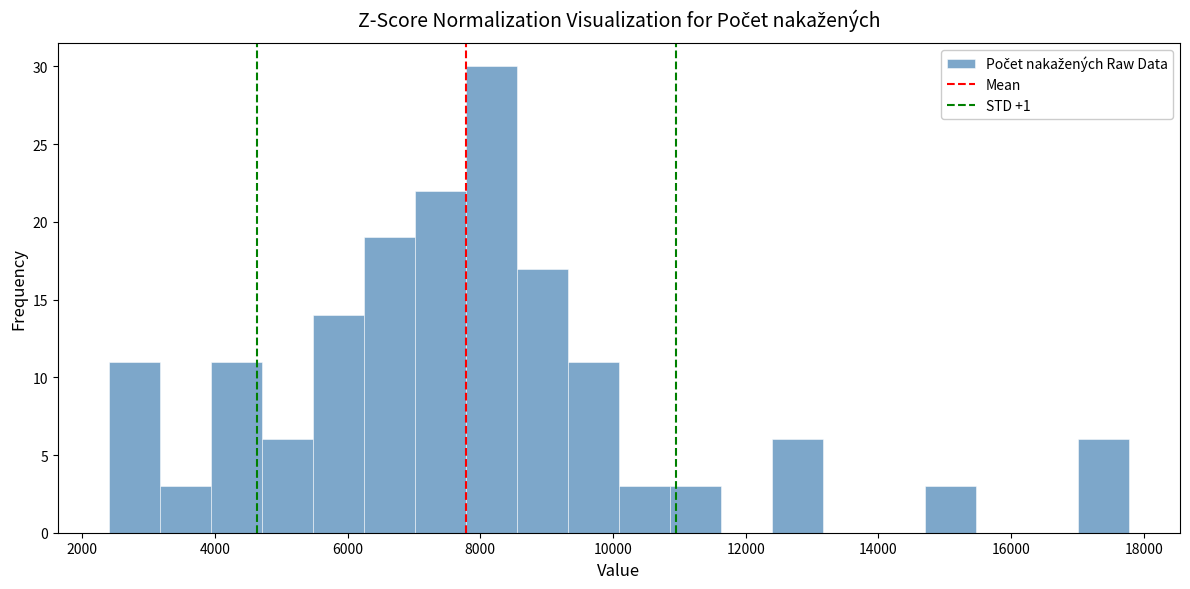

Read against the x-axis, roughly where is the centre of the tallest bar?

8200